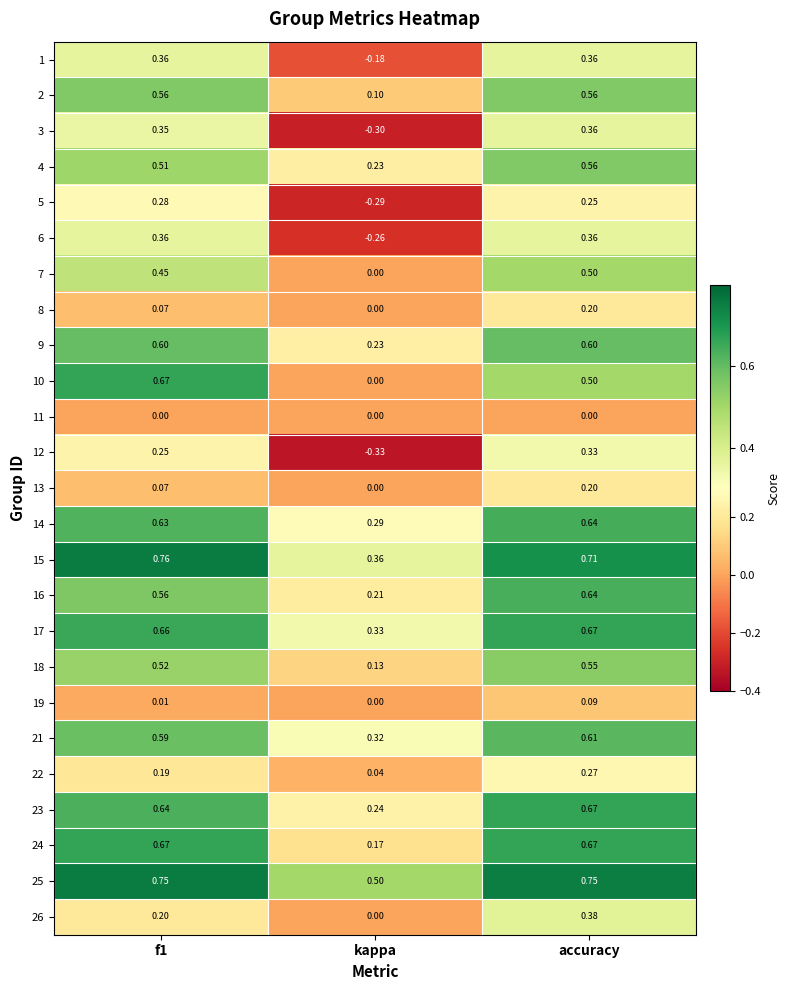

Which label corresponds to the smallest value in the chart?

kappa